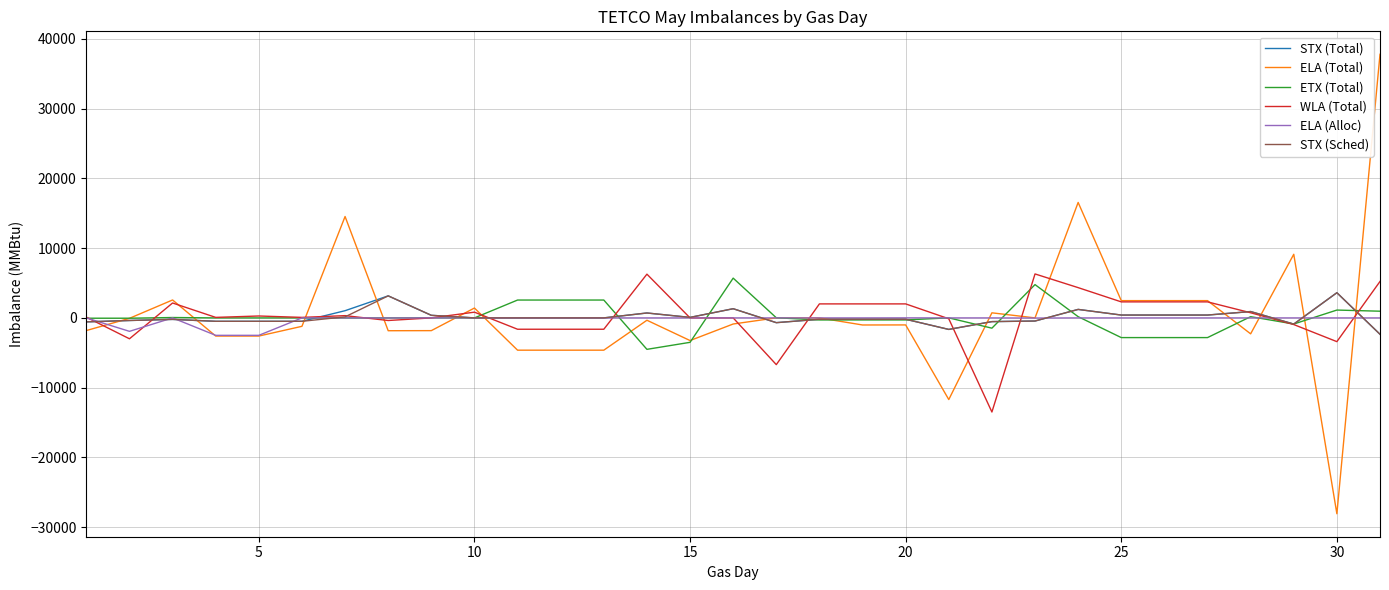

What is the maximum value shown in the chart?

37804